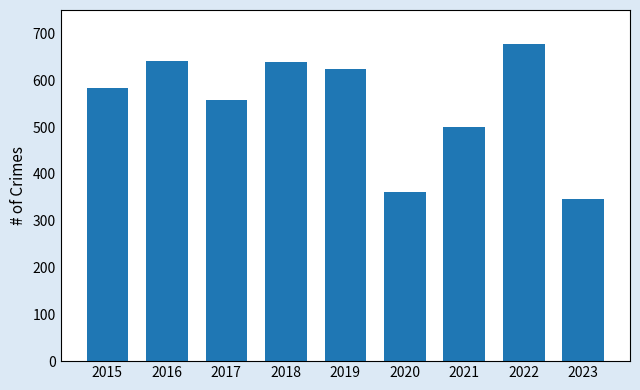

Which category has the highest value across all series?

2022